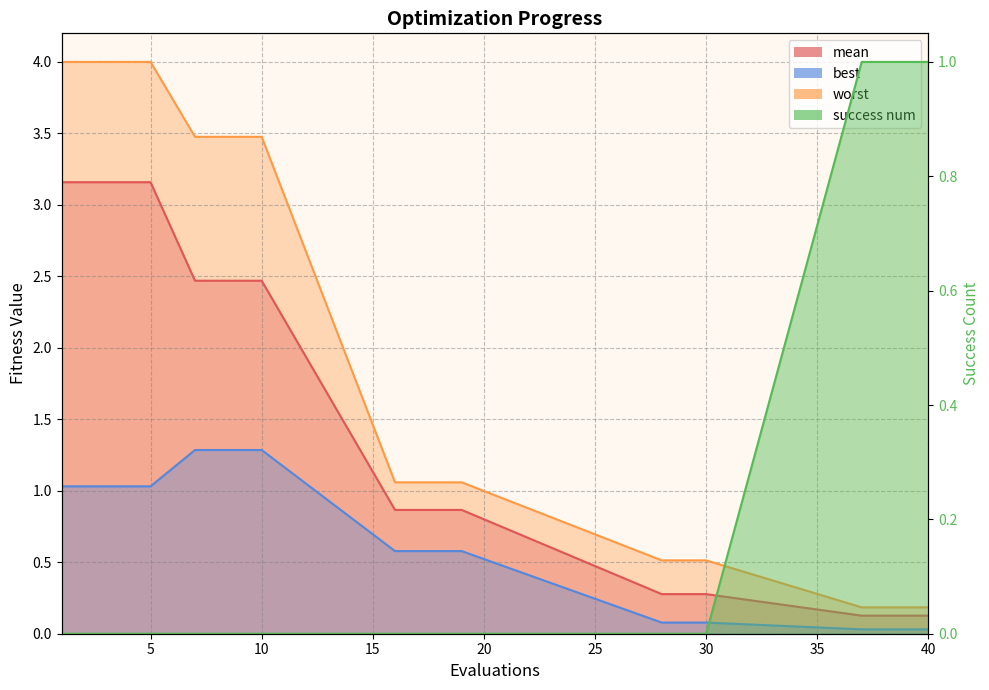

At 40, list the series in order from largest to smallest.

worst, mean, best, success num